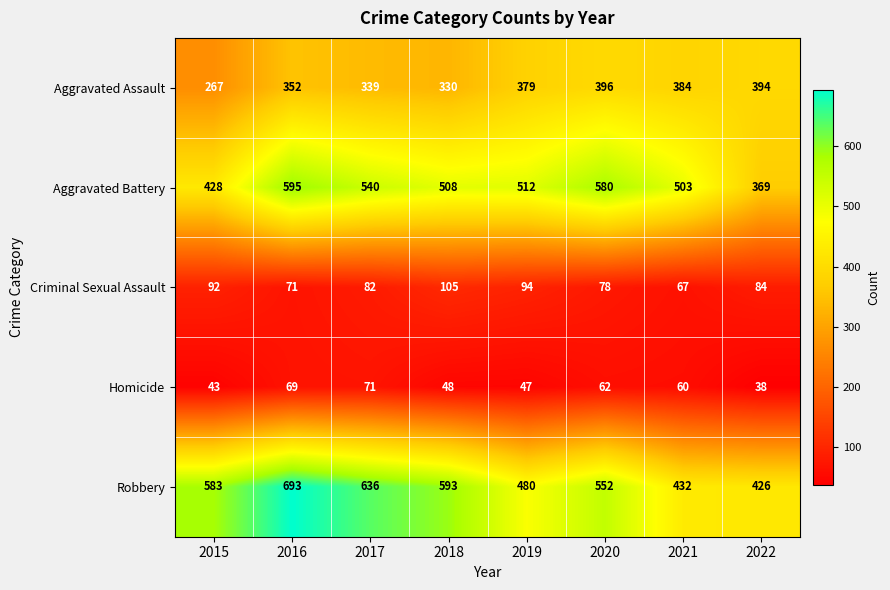

The value of Aggravated Assault at 2018 is 330. True or false?

True